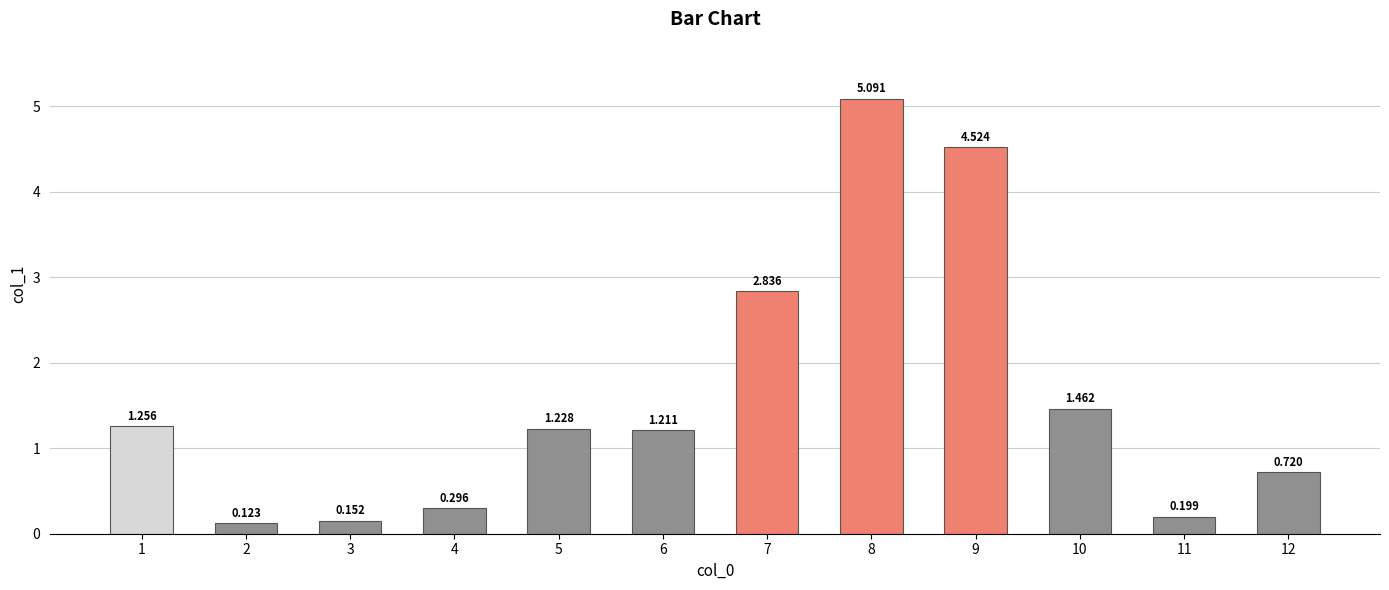

How many values exceed 1?

7